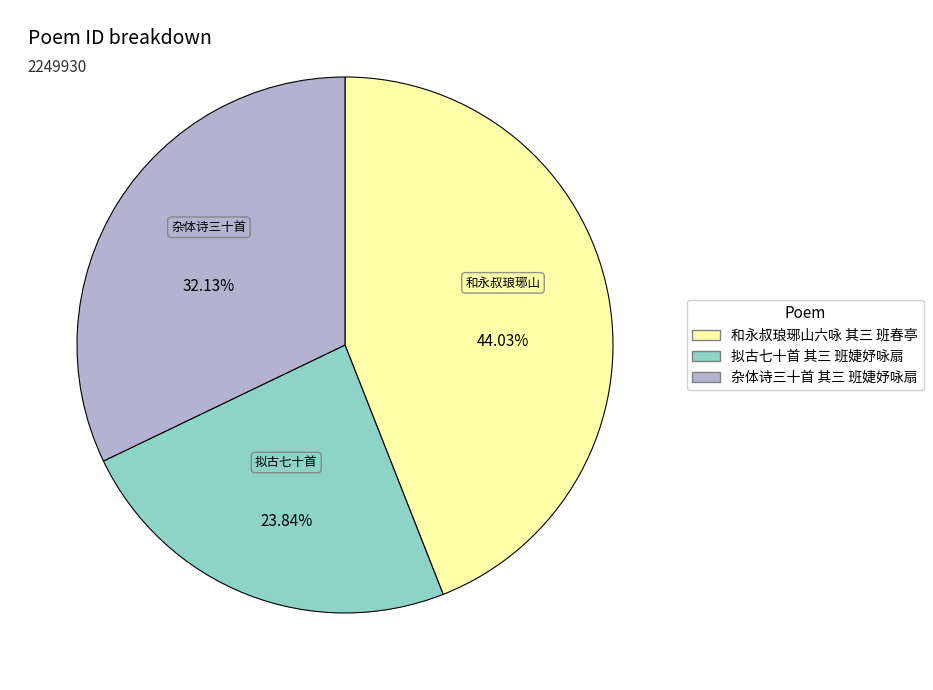

Which category has the smallest portion of the pie?

拟古七十首 其三 班婕妤咏扇